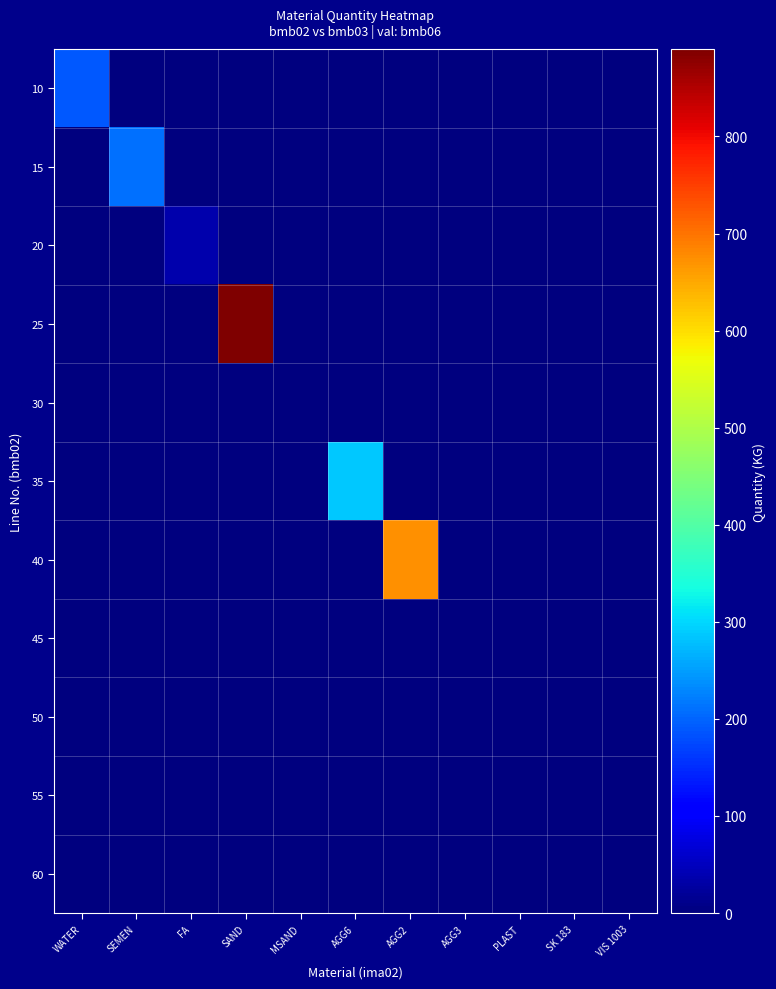

Between AGG2 and AGG3, which series saw the biggest shift?

40